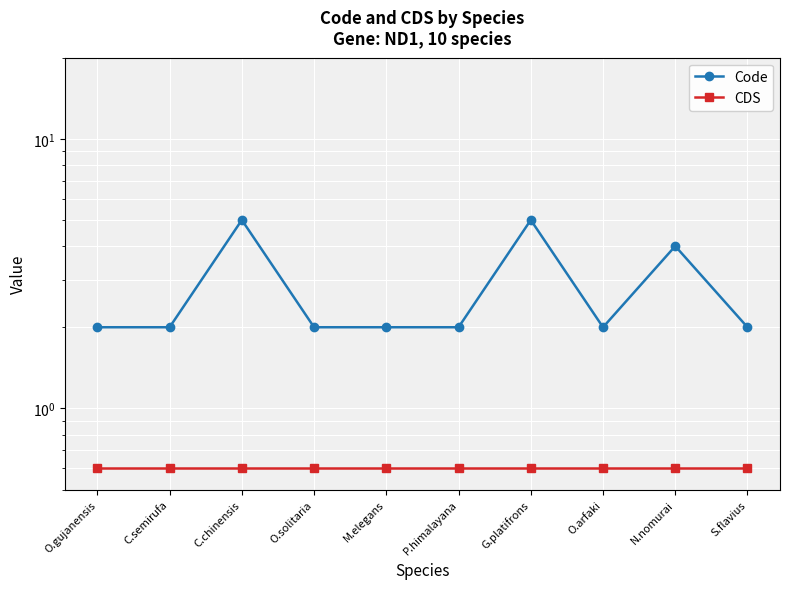

What is the total value across all series at G.platifrons?

5.6